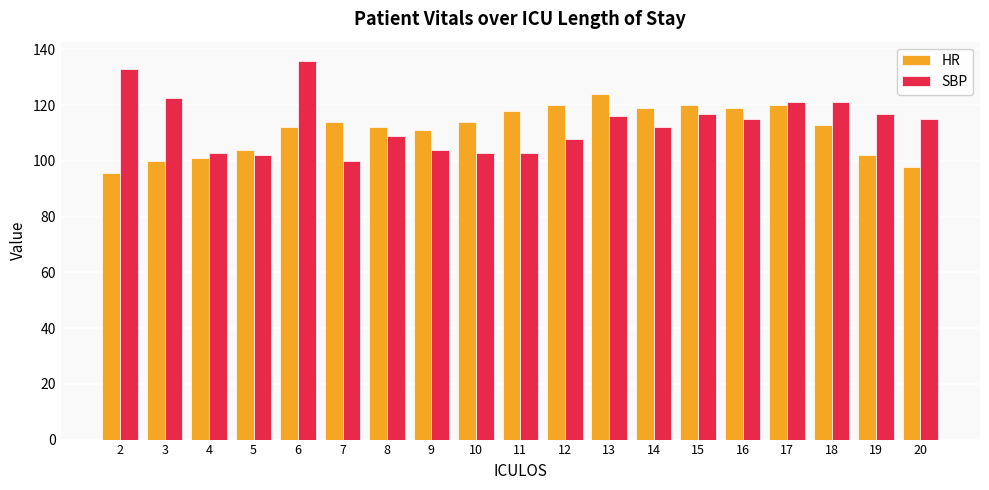

How many groups of bars are there?

19